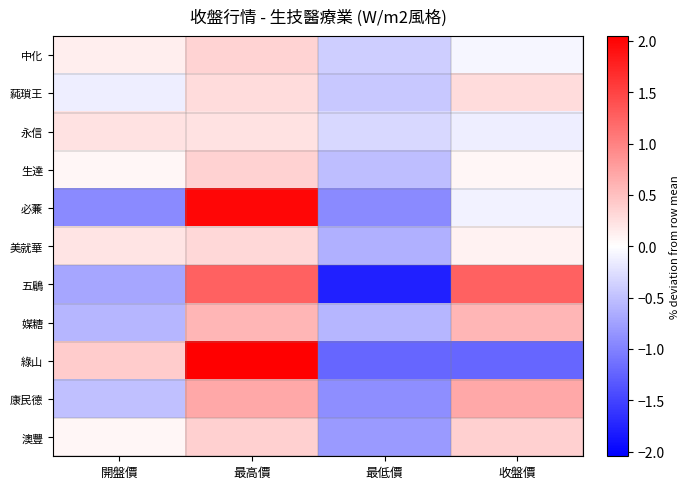

What is the spread (max minus min) of values at 最低價?

1.5